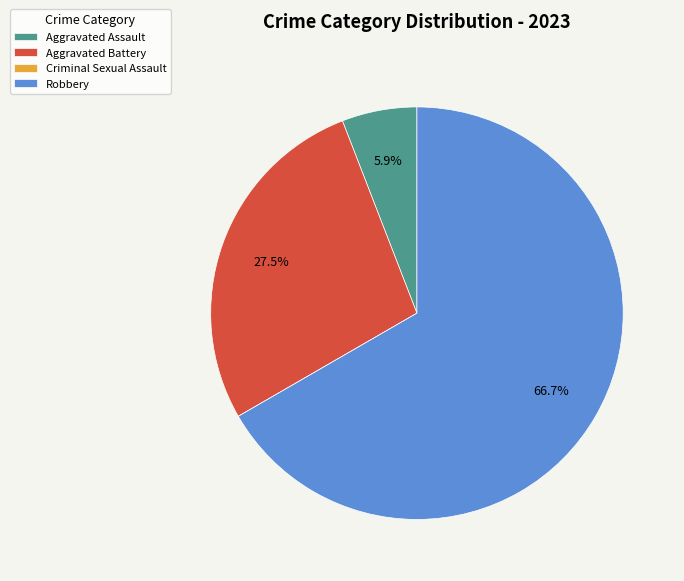

What is the ratio of the value at Aggravated Battery to the value at Robbery?

0.4